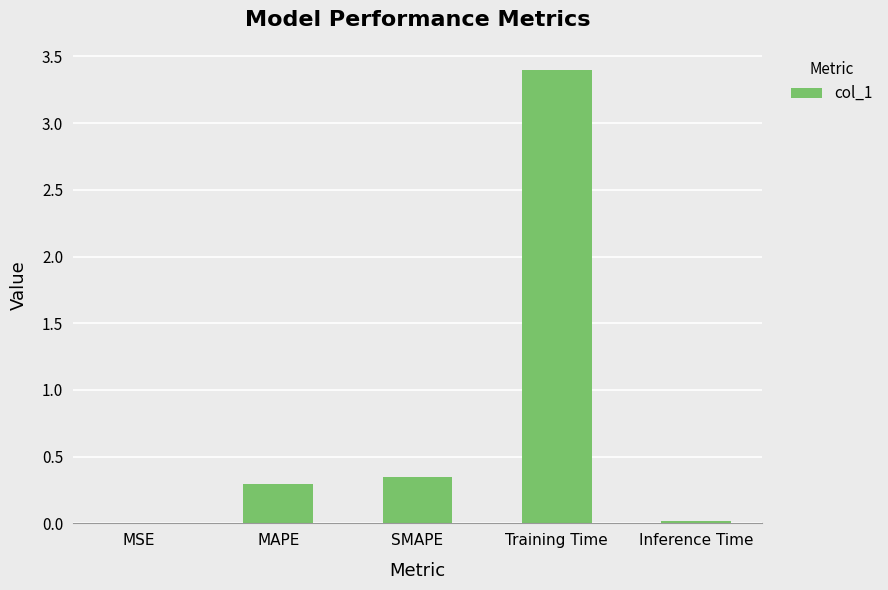

What is the average value?

0.8